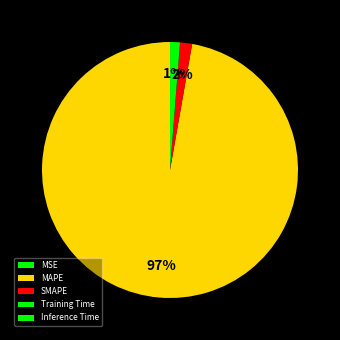

Is it true that SMAPE is 2% of the pie?

True